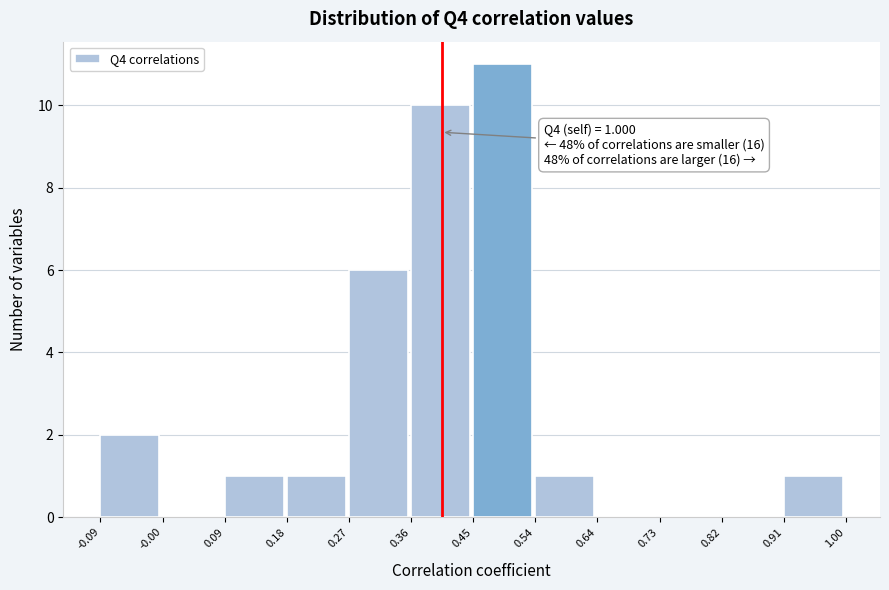

Over which range of the x-axis is the bar tallest?

0.45 to 0.54